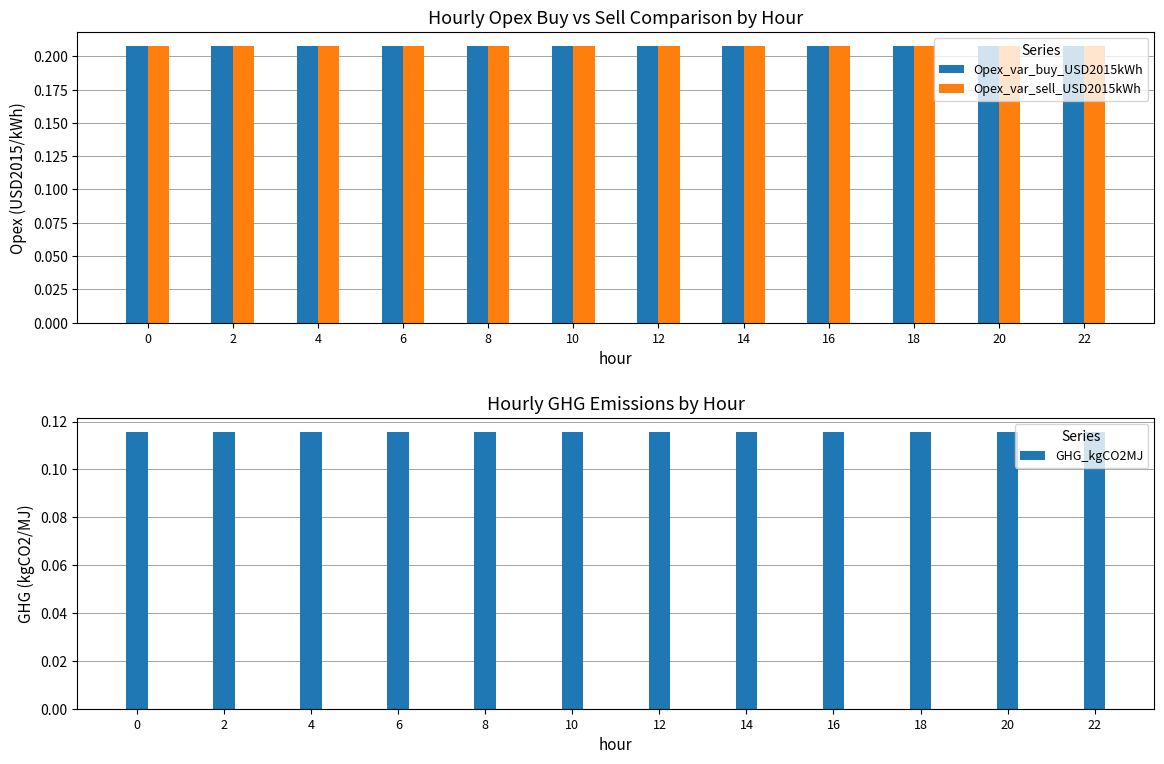

What are all the series names shown in the legend?

Opex_var_buy_USD2015kWh, Opex_var_sell_USD2015kWh, GHG_kgCO2MJ